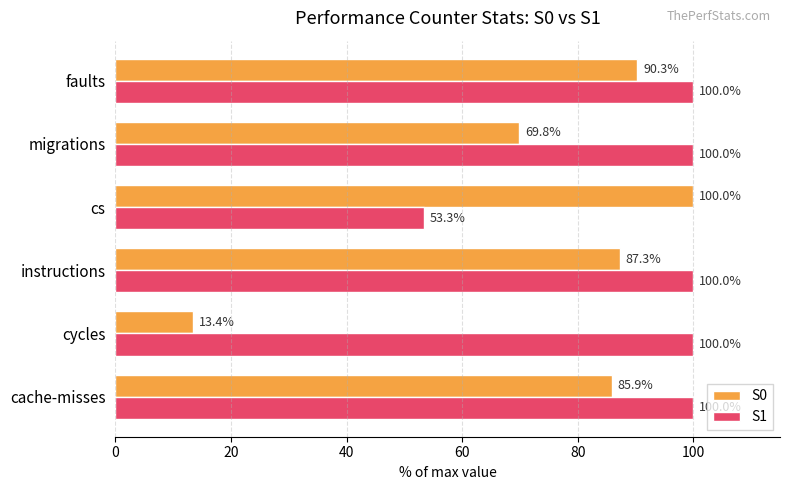

Which series has the widest spread of values?

S0